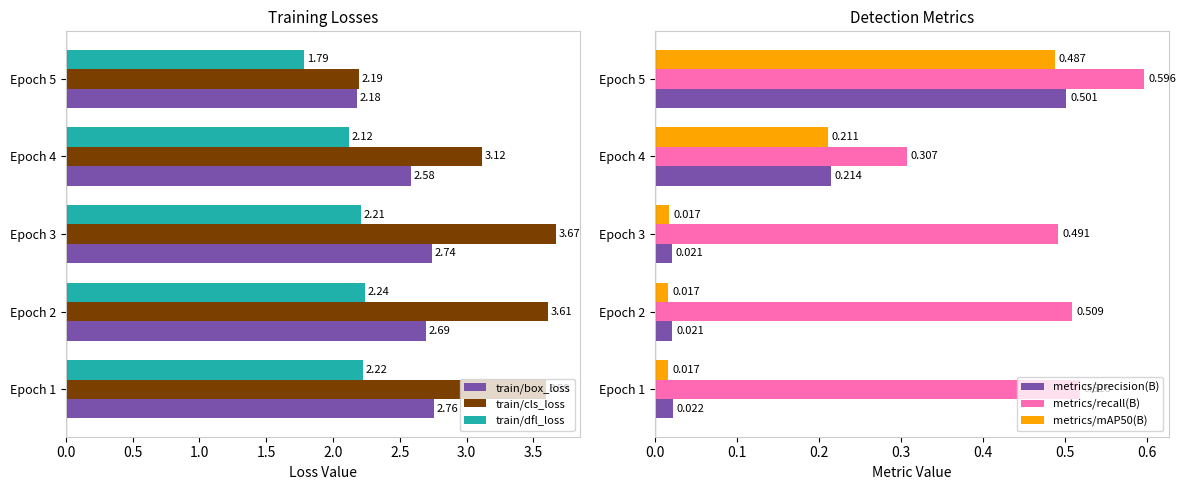

Where is train/box_loss nearest to the value 2?

Epoch 5